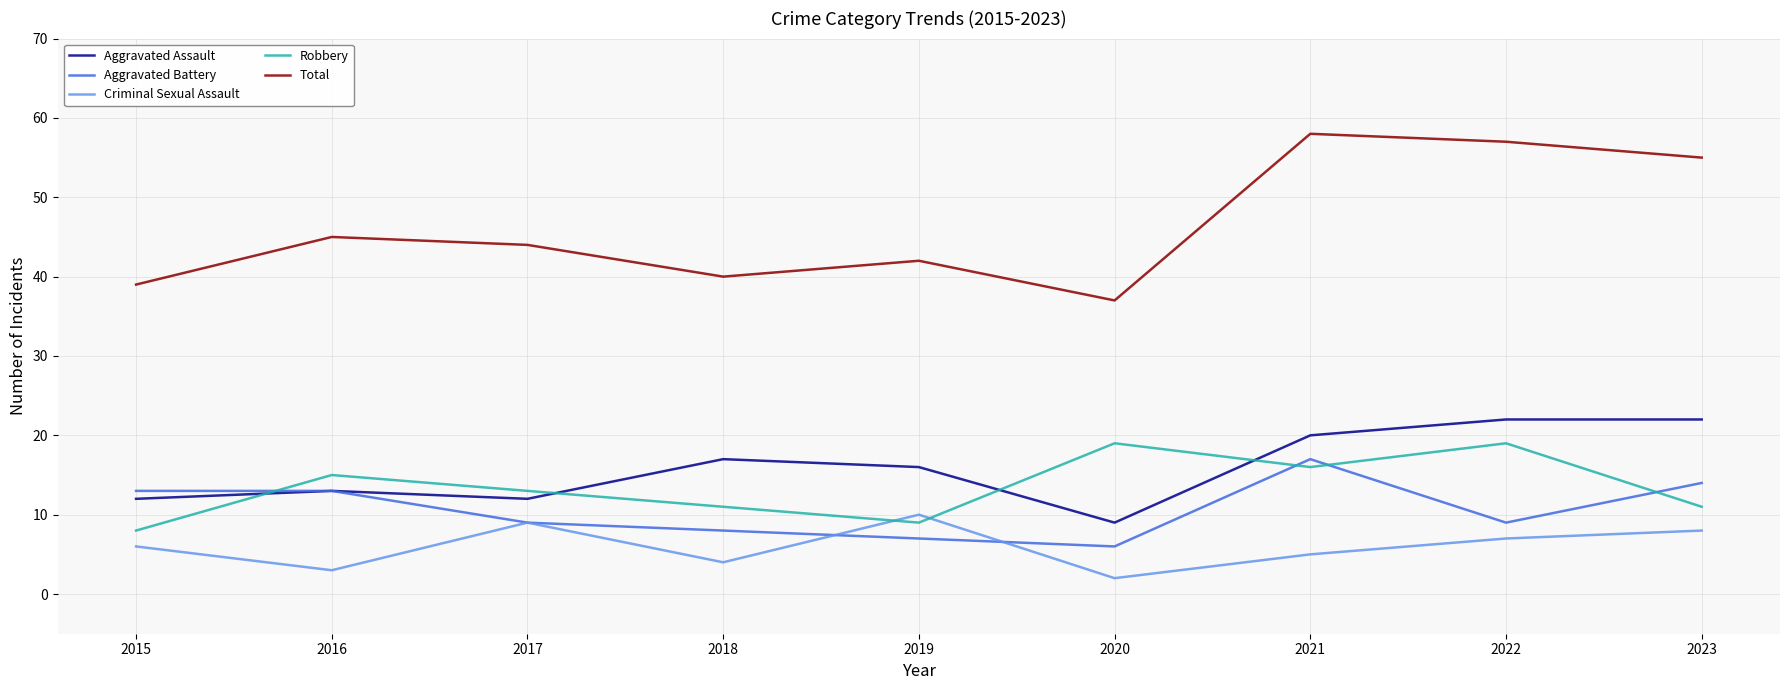

Which series has the largest range (max minus min)?

Total